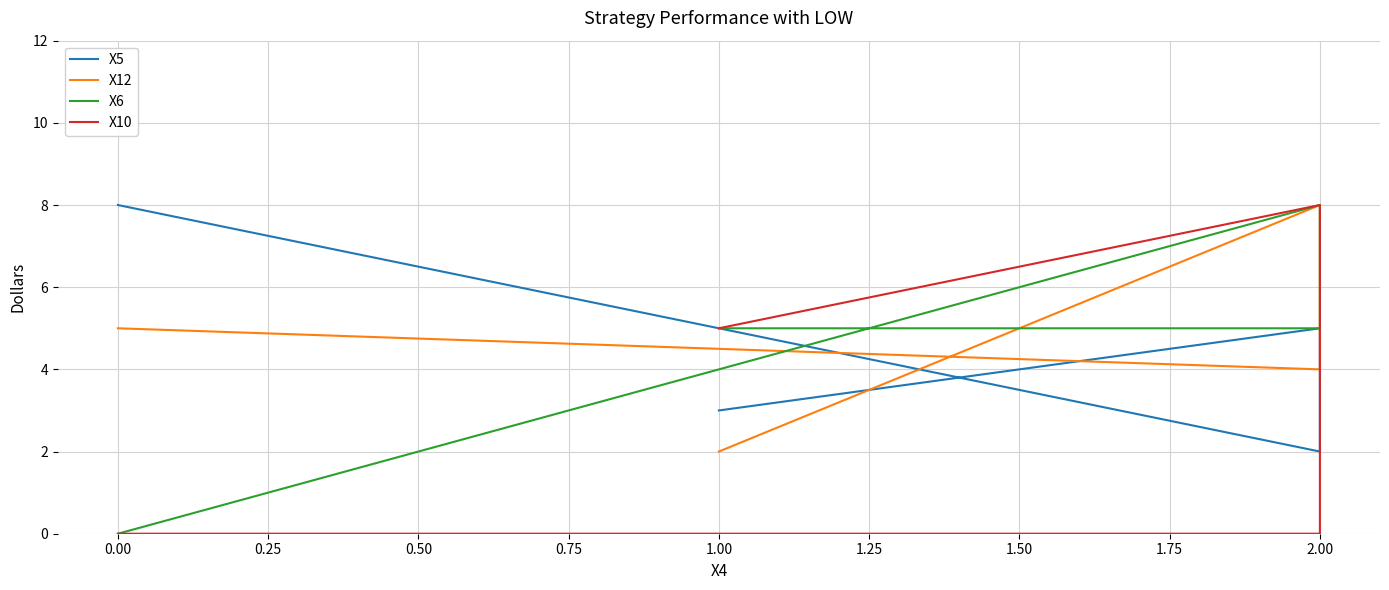

Reading left to right, list all the values displayed in this chart.

X5: 8	2	5	3
X12: 5	4	8	2
X6: 0	8	5	5
X10: 0	0	8	5